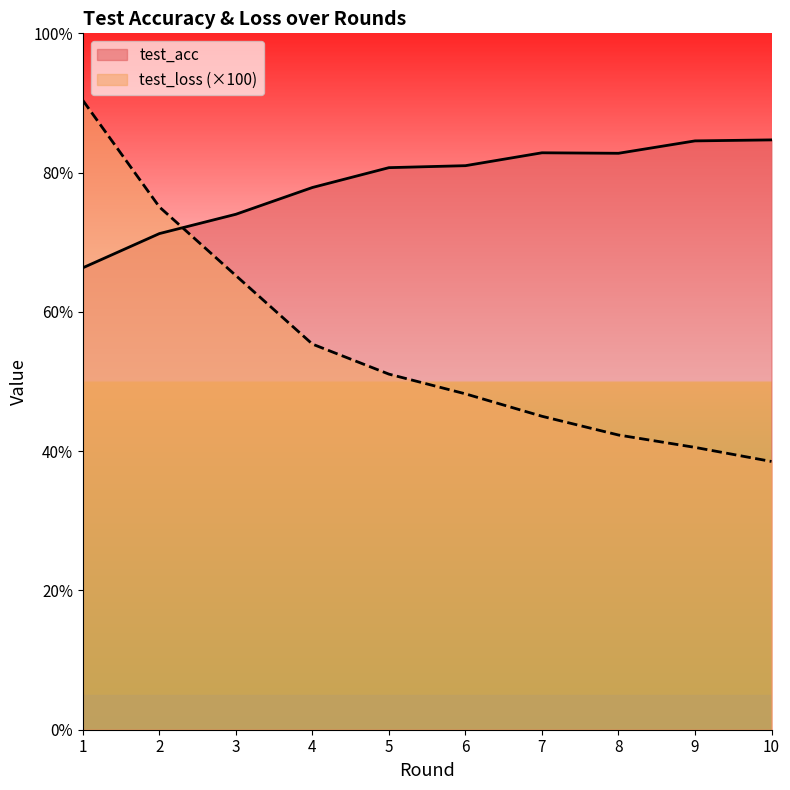

At which label does test_loss reach its peak?

1